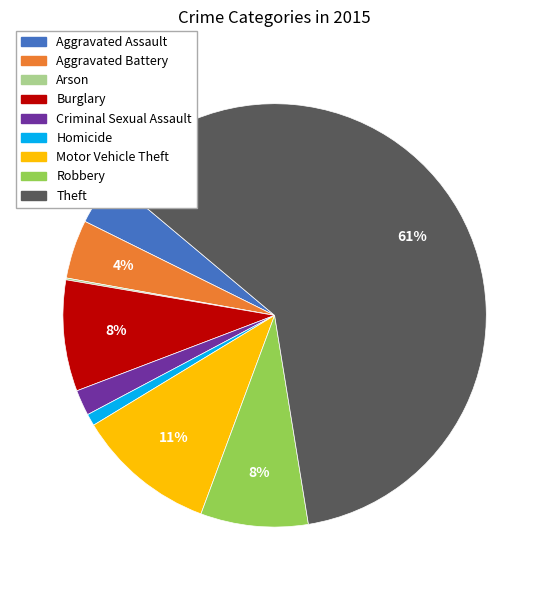

Is there a majority slice in this chart?

Yes